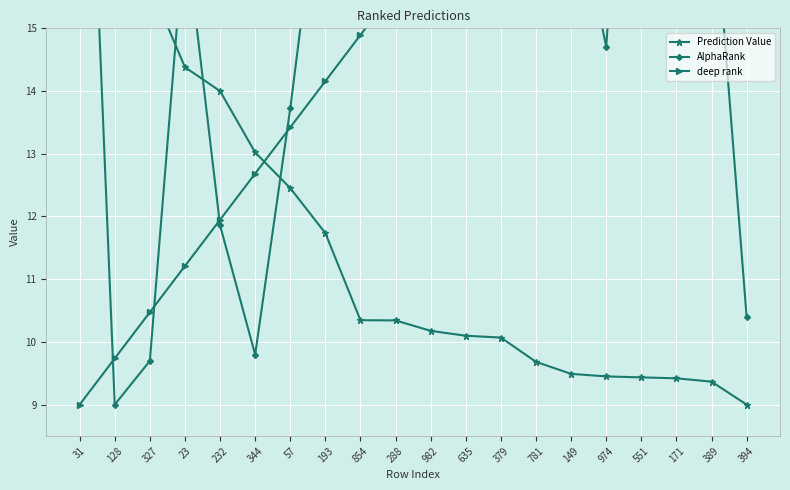

What is the label of the 14th point from the left?

781